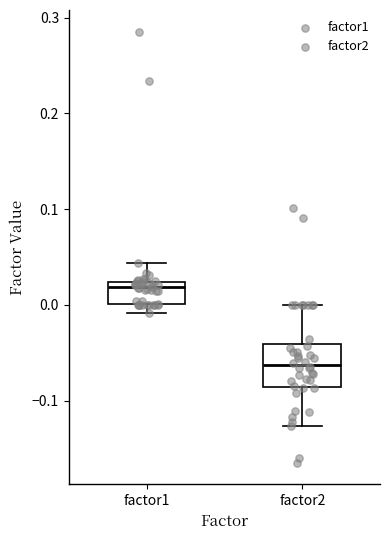

Reading left to right, transcribe this box plot: for each box, give where its median line is, the range the box spans, and where its two whiskers end, as read against the y-axis. The values are not printed on the chart, so give them approximately, as read against the axis.

factor1: median 0.02 (just below the box's upper edge), box 0.00 to 0.02, whiskers -0.01 to 0.04
factor2: median -0.06, box -0.09 to -0.04, whiskers -0.13 to 0.00